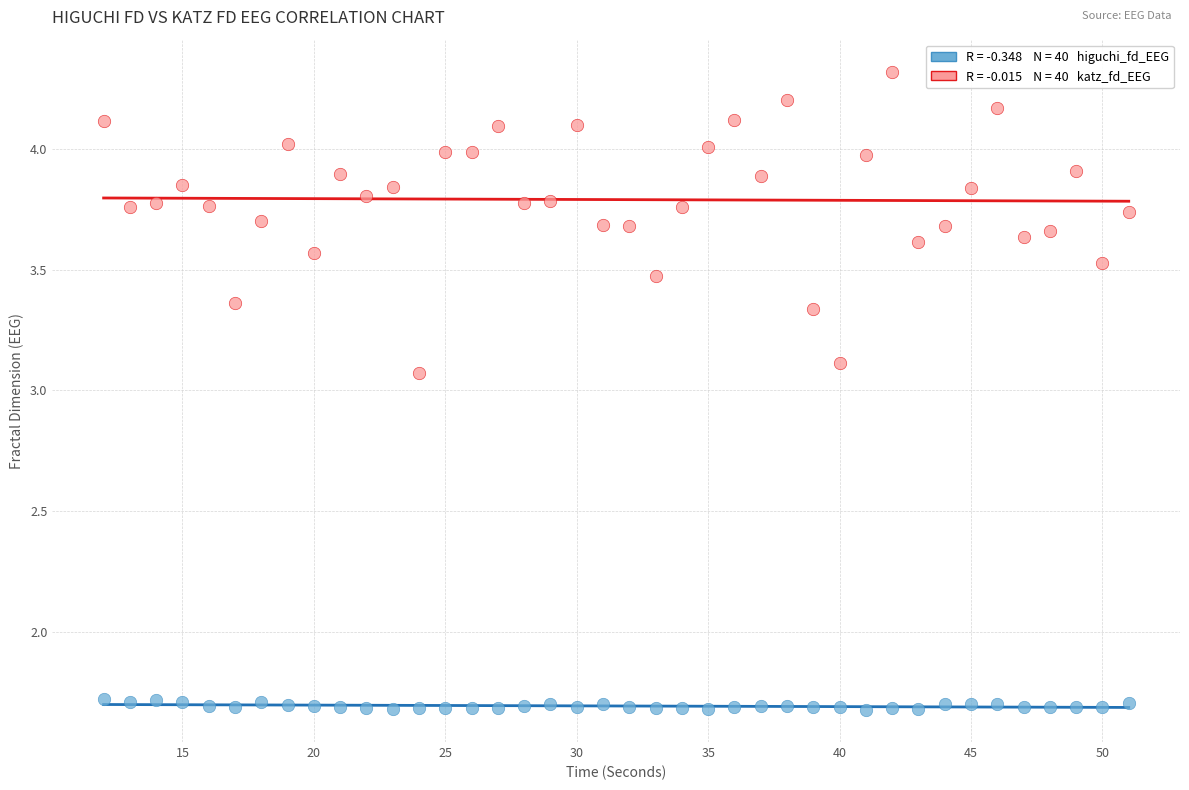

Across all data points, what is the range of X values (max minus min)?

39.0